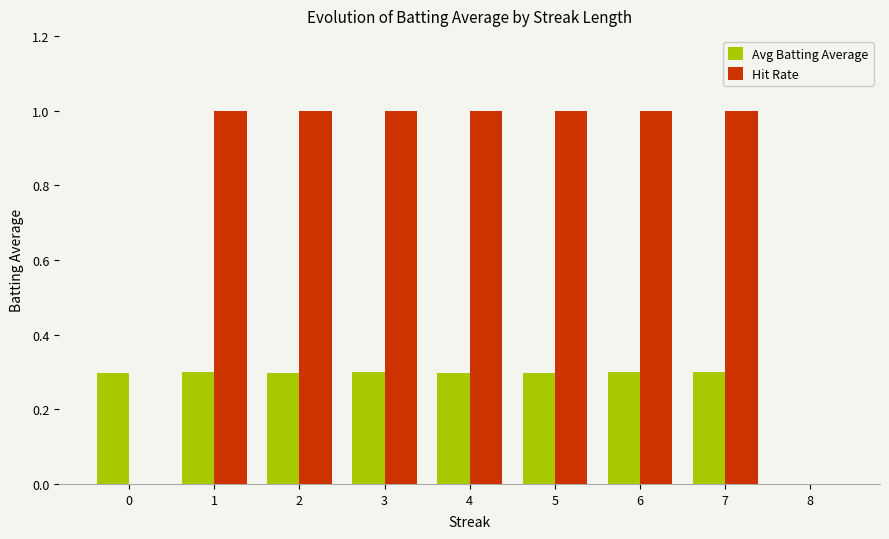

What is the sum of the Hit Rate values at 2 and 3?

2.0